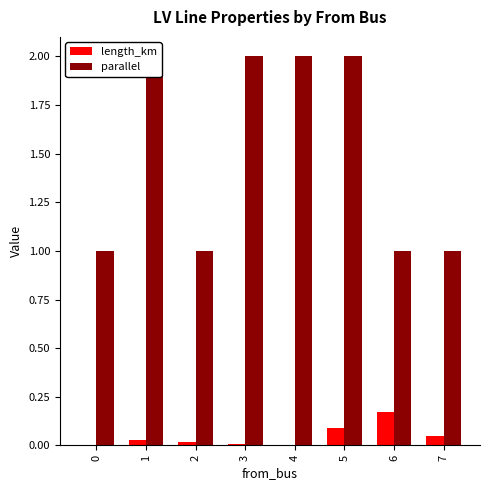

Are the bars grouped side by side (vs. stacked)?

Yes